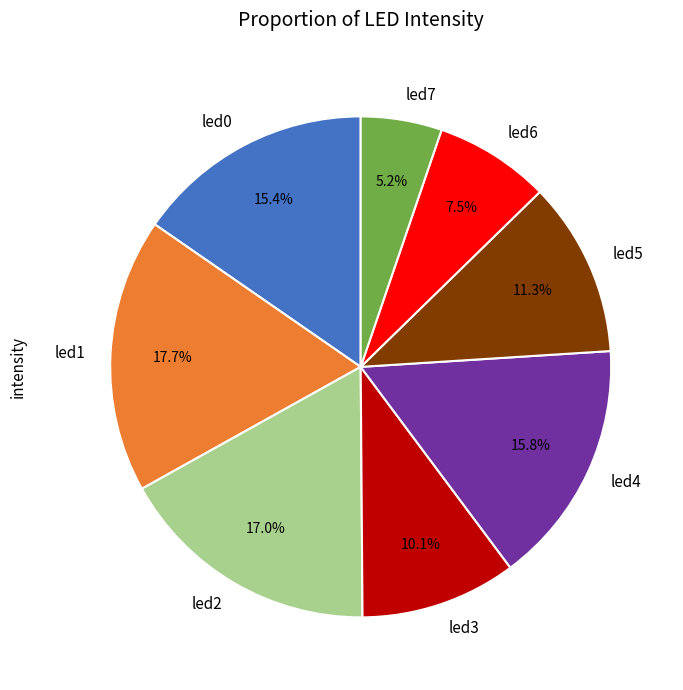

Combined, what portion of the pie is led1 and led6?

25.2%